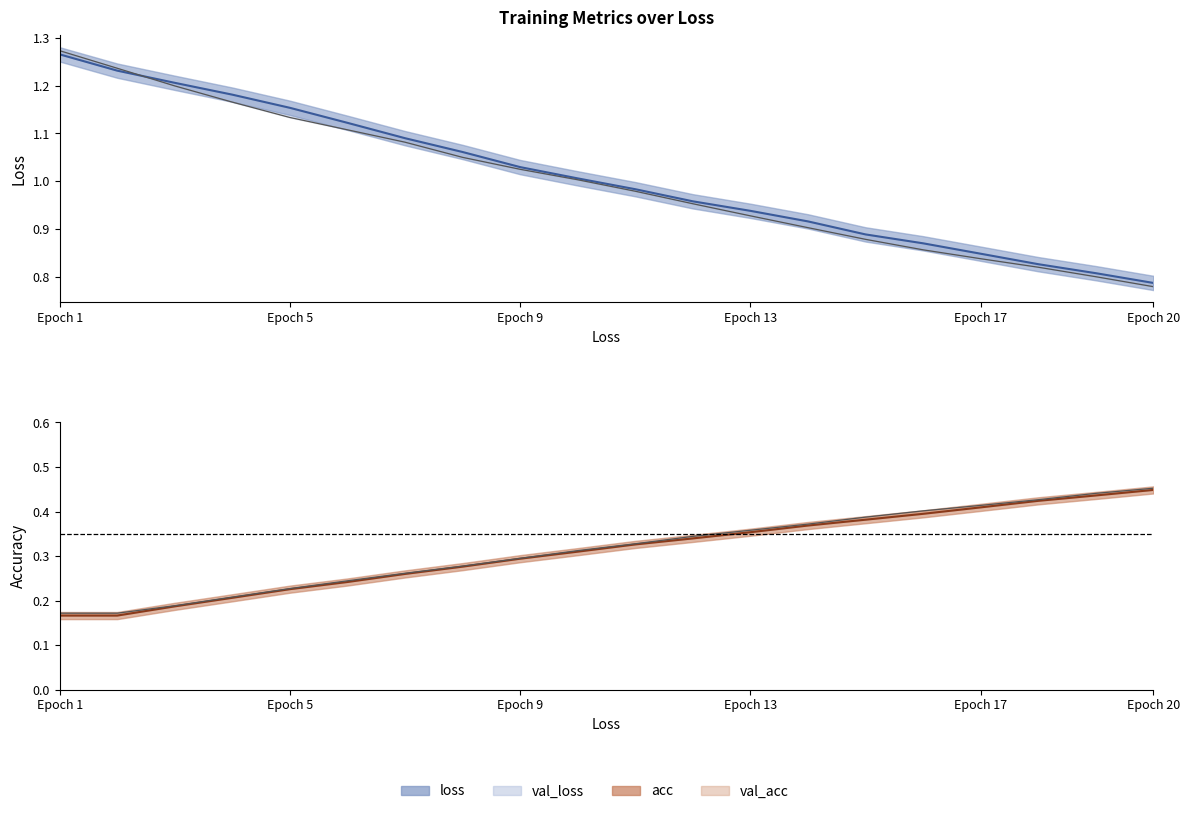

What is the average value of the val_loss series?

1.0